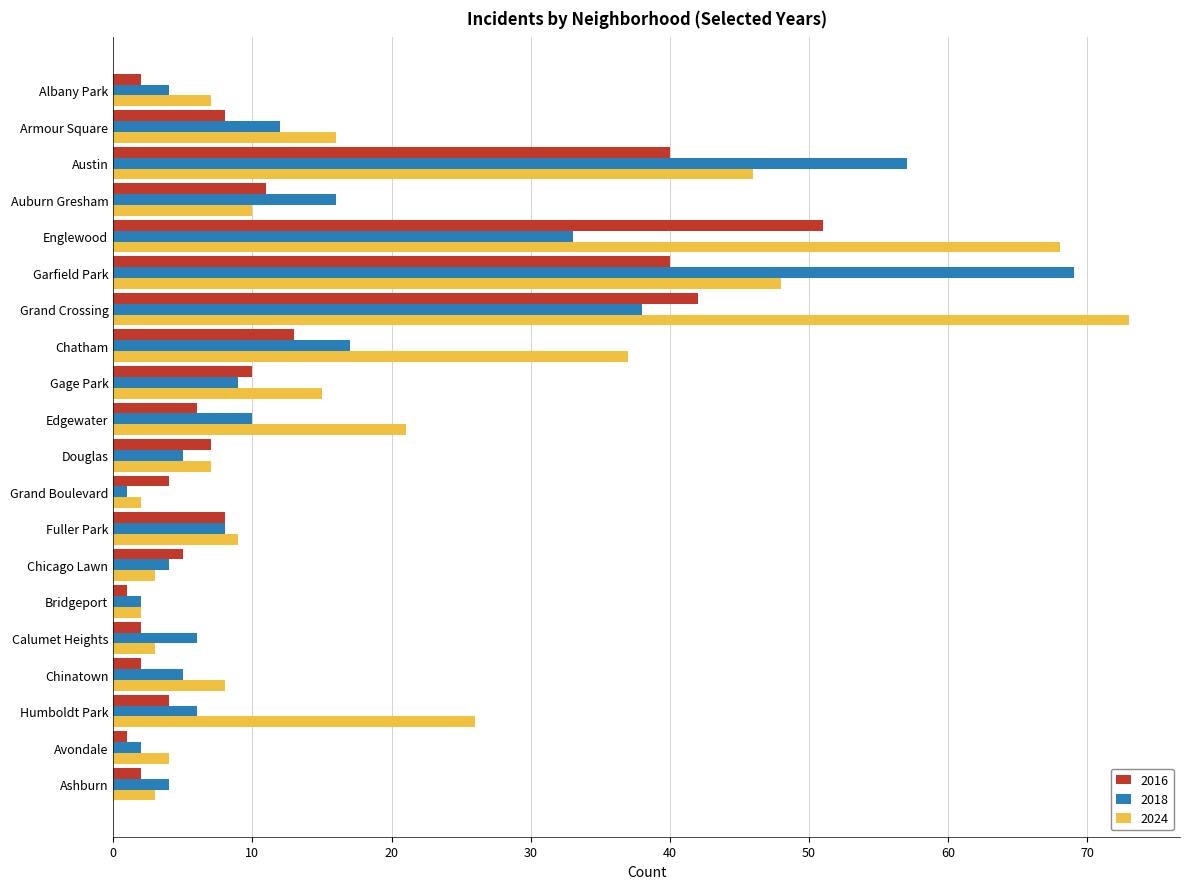

How many values in the 2018 series are below 8?

10